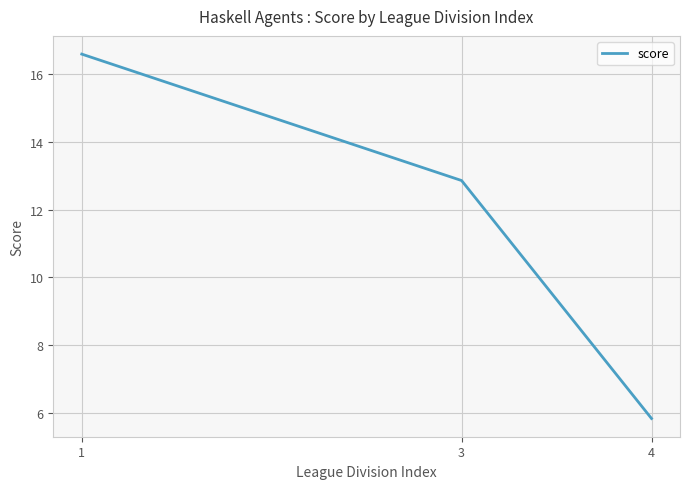

What is the change in value from 1 to 3?

-3.7